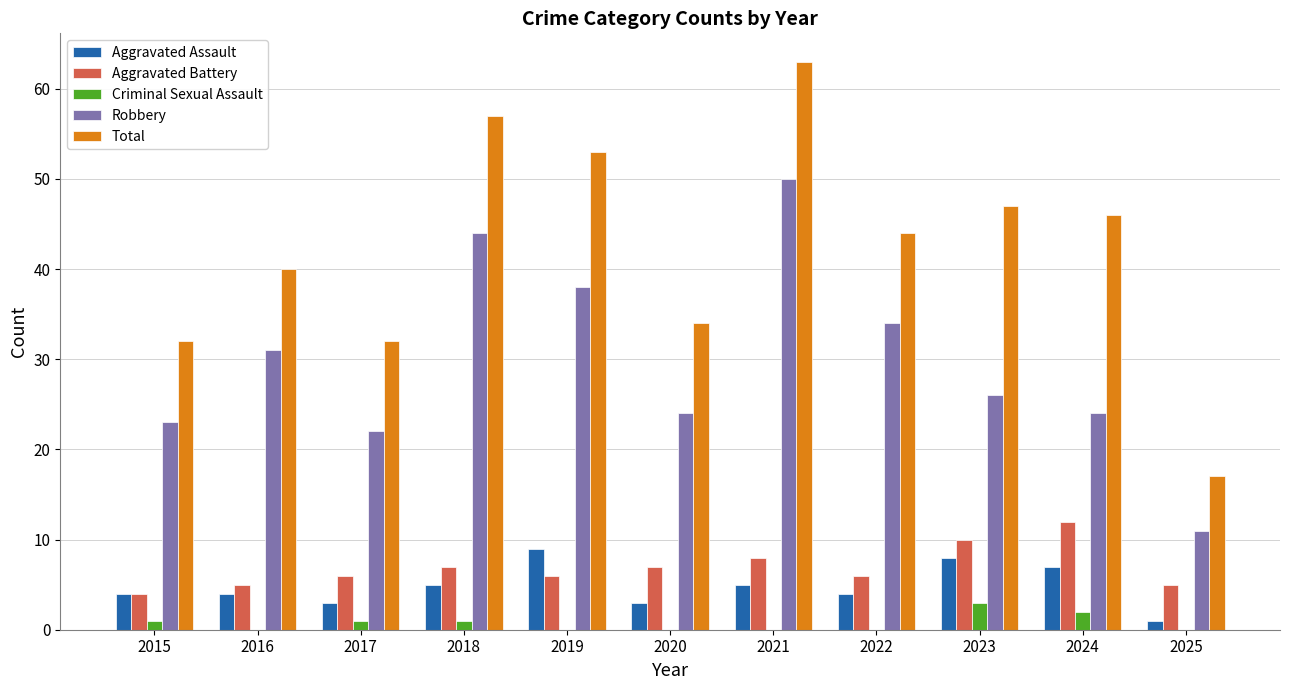

Which series changed the most between 2015 and 2019?

Total